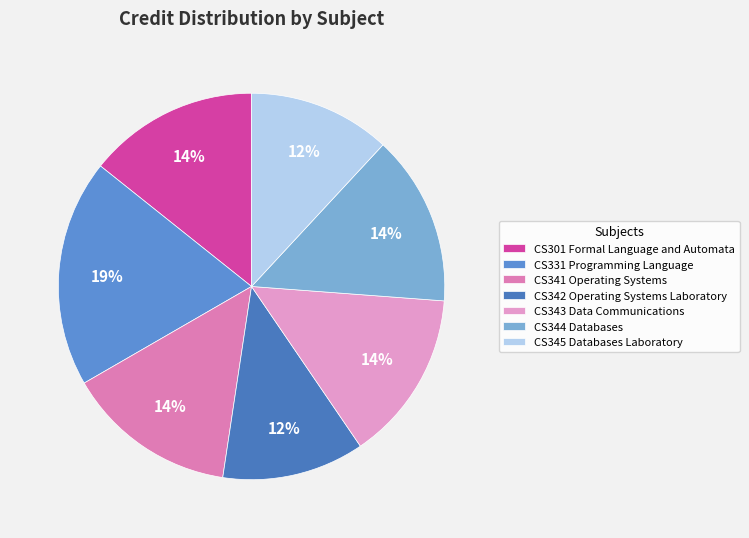

Is CS345 Databases Laboratory the majority of the pie?

No